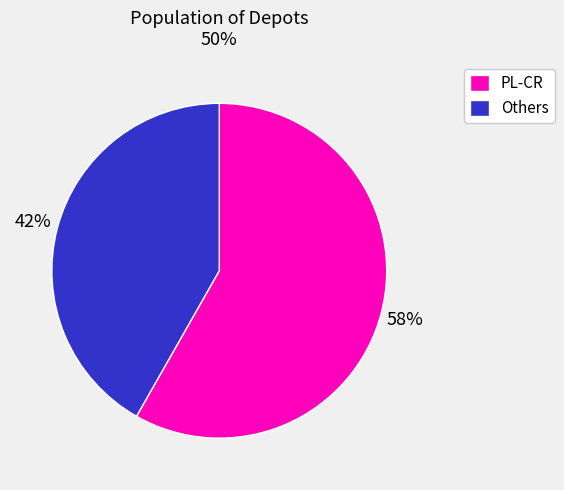

Count the number of slices in the pie.

2